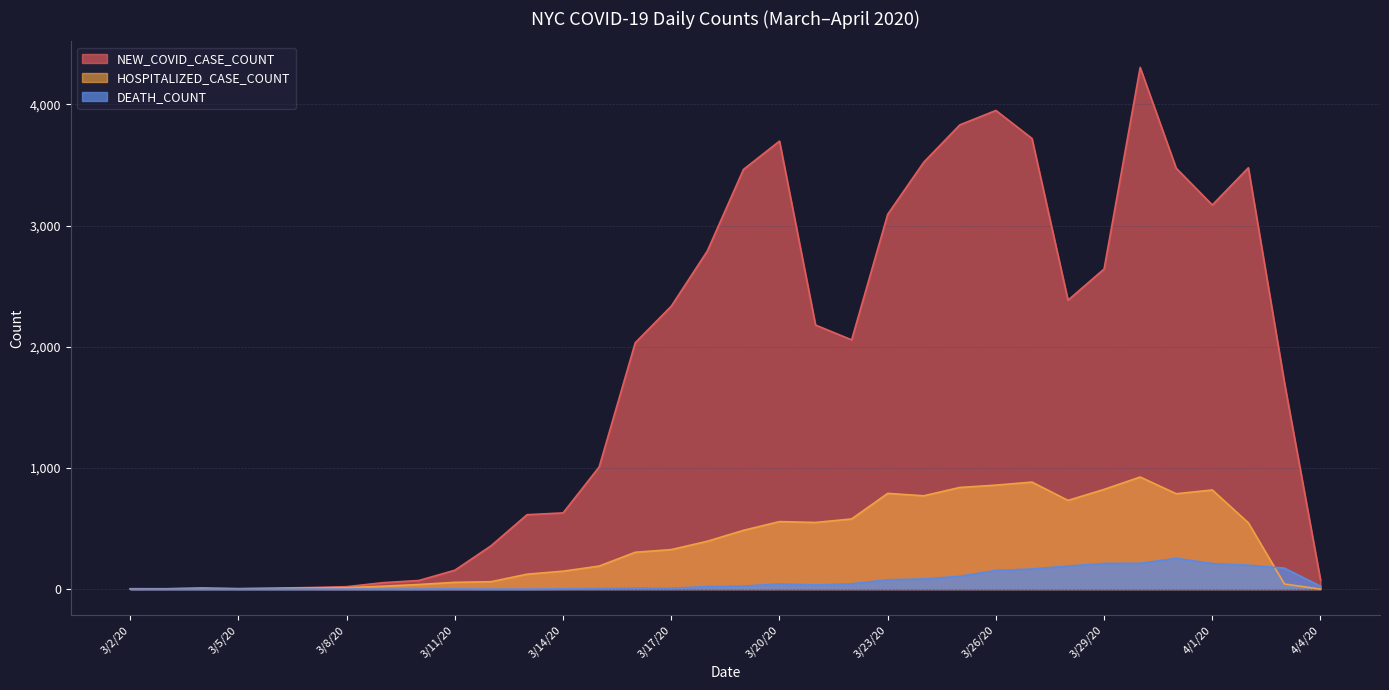

Reading left to right, transcribe all the data shown in this chart.

NEW_COVID_CASE_COUNT: 1	2	10	2	8	13	20	53	71	156	357	614	629	1008	2033	2335	2791	3463	3697	2179	2057	3093	3523	3831	3950	3719	2384	2642	4305	3473	3170	3477	1705	76
HOSPITALIZED_CASE_COUNT: 3	3	5	4	5	9	12	24	38	56	61	123	148	190	304	326	395	485	557	550	579	790	770	839	858	883	732	823	925	787	818	547	42	0
DEATH_COUNT: 0	0	0	0	0	0	0	0	0	1	0	0	2	5	9	7	21	25	43	34	44	77	84	106	154	166	190	212	213	254	211	197	173	24